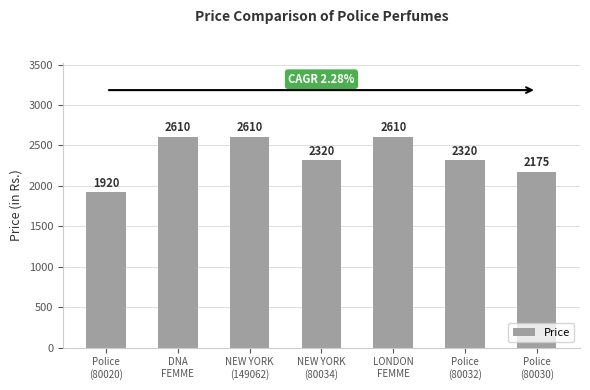

Between Police
(80032) and Police
(80020), which is larger?

Police
(80032)